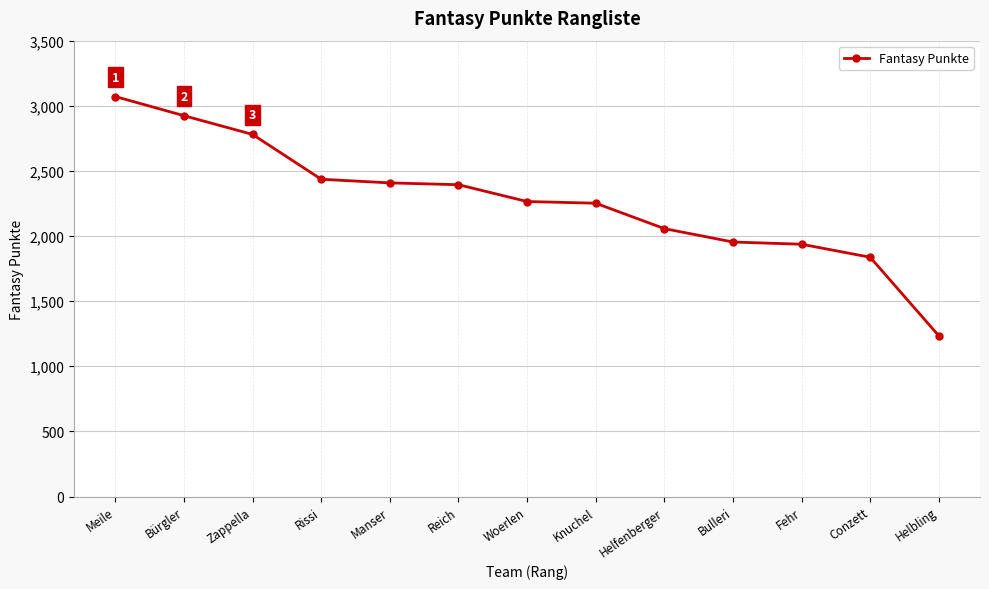

What is the value of the 5th point from the left?

2408